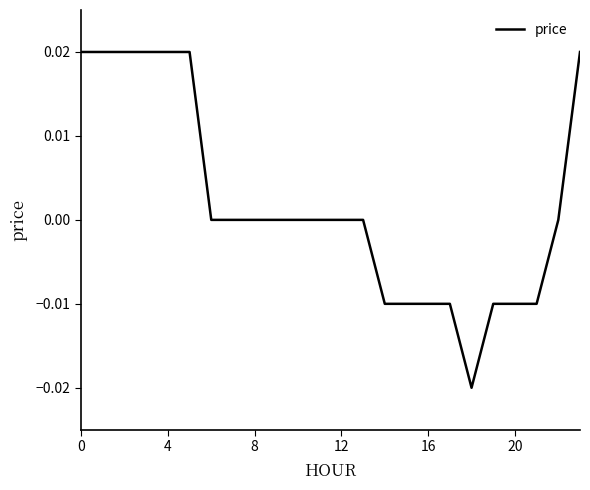

Does the chart have visible grid lines?

No